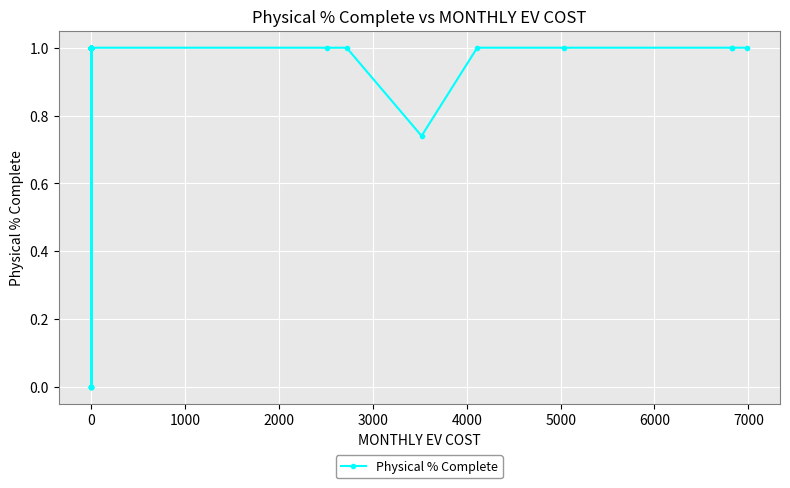

How many values are below 1?

6